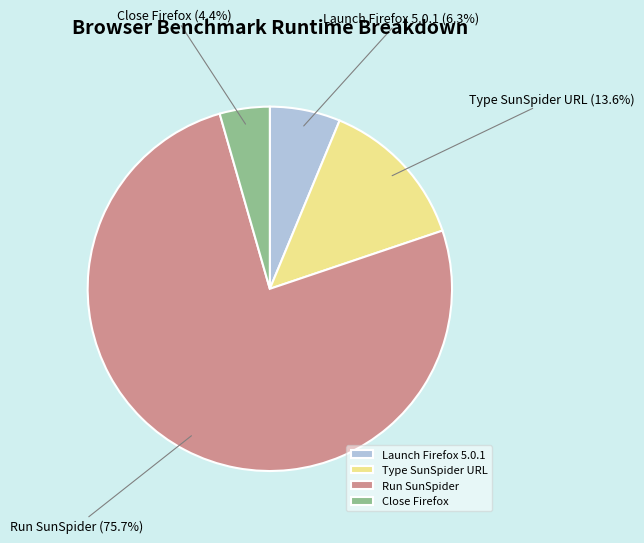

Which slice is the largest?

Run SunSpider